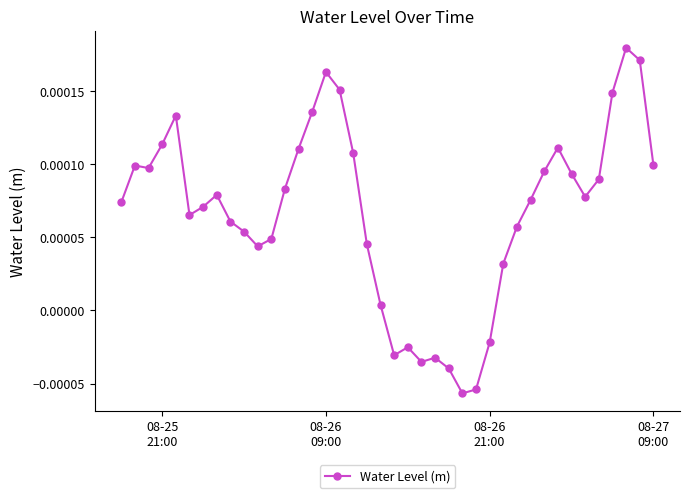

Is this an area chart (filled region under the line)?

No